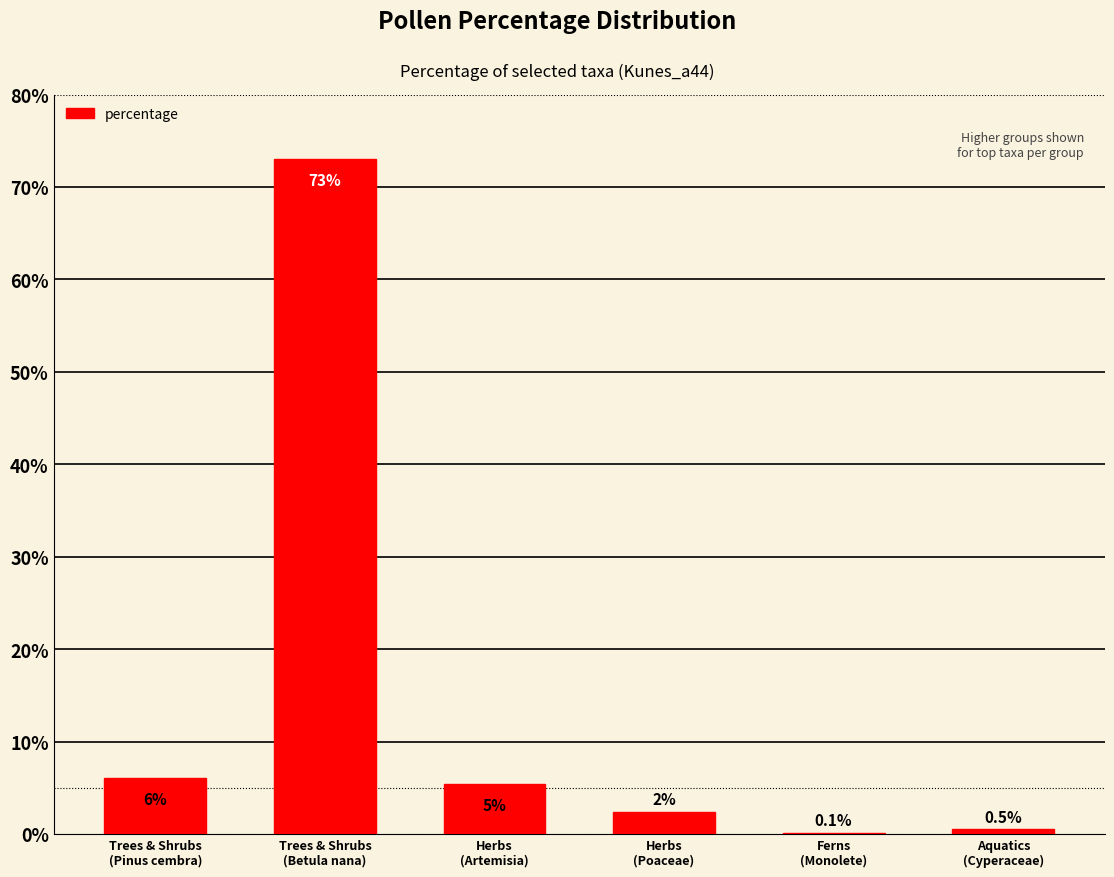

At which label is the value closest to 36?

Trees & Shrubs
(Pinus cembra)